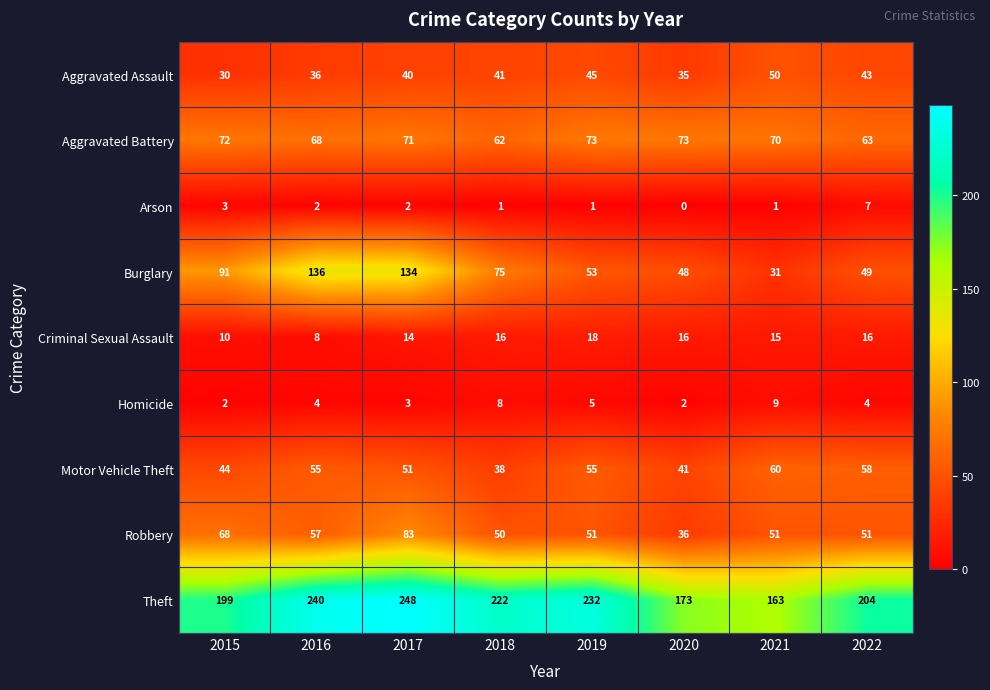

Is it true that Aggravated Battery equals 128 at 2020?

False